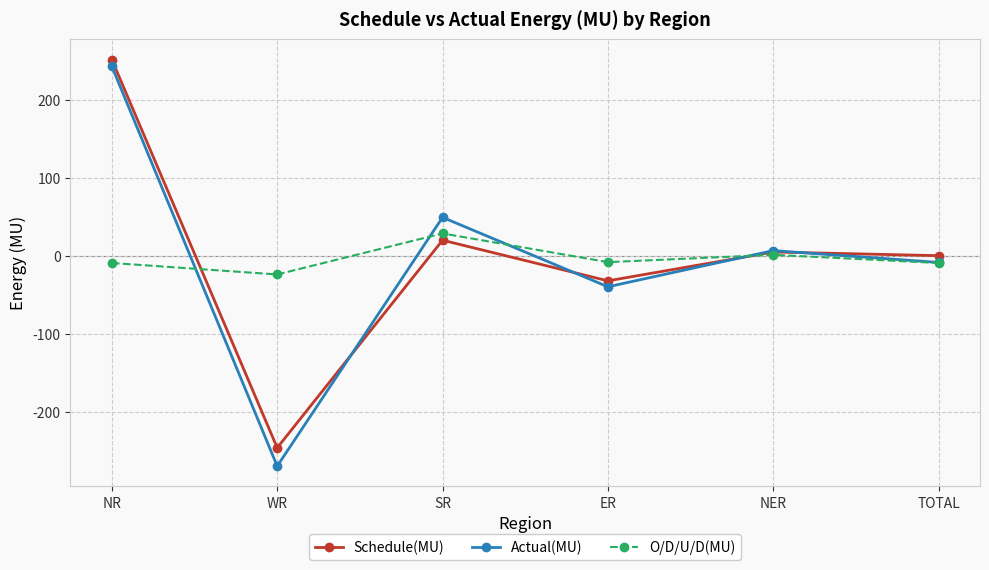

At which label is O/D/U/D(MU) closest to 2?

NER